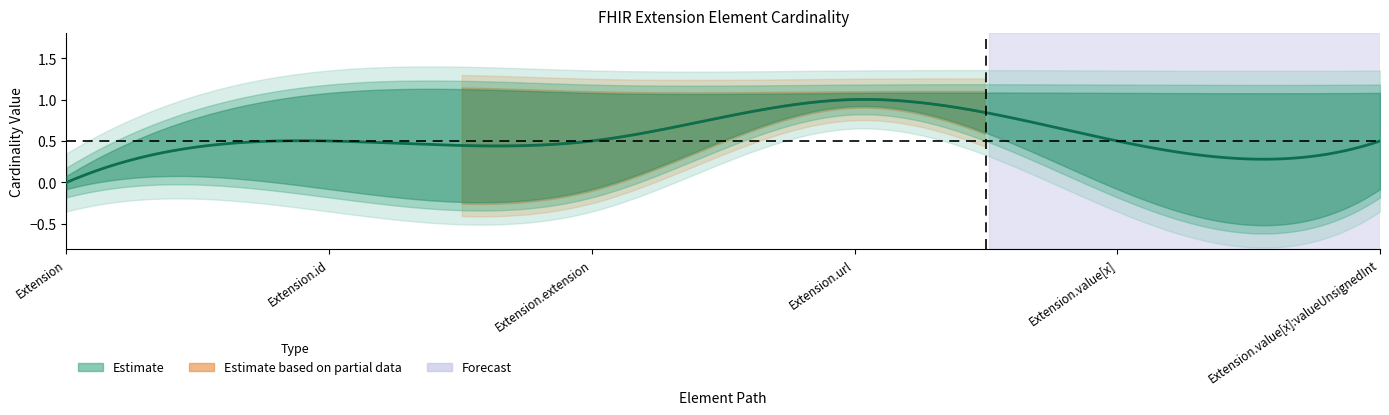

What is the label of the 3rd point from the left?

Extension.extension